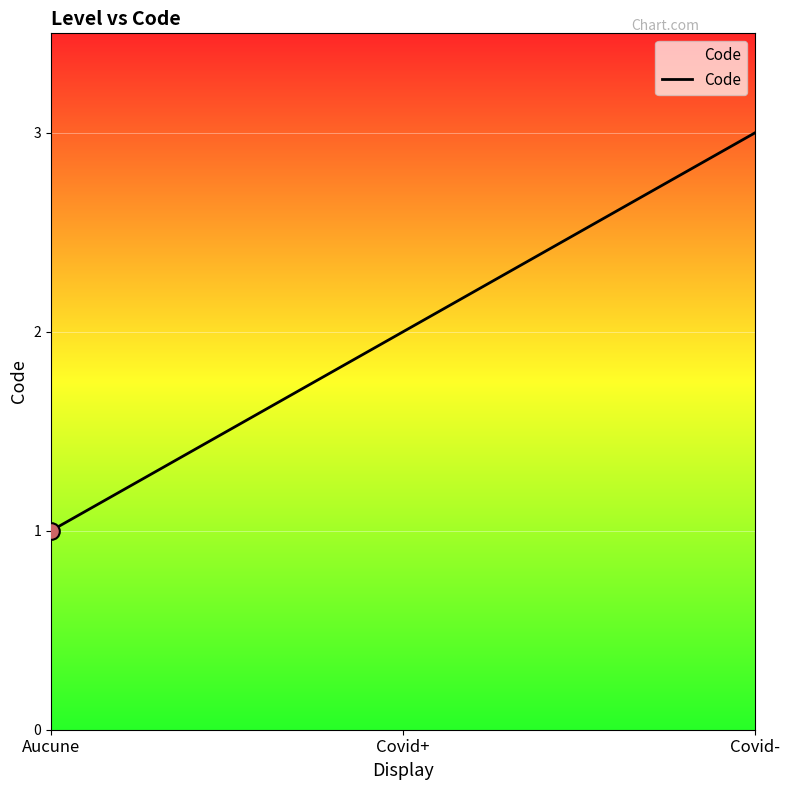

What is the sum of the values at Covid+ and Covid-?

5